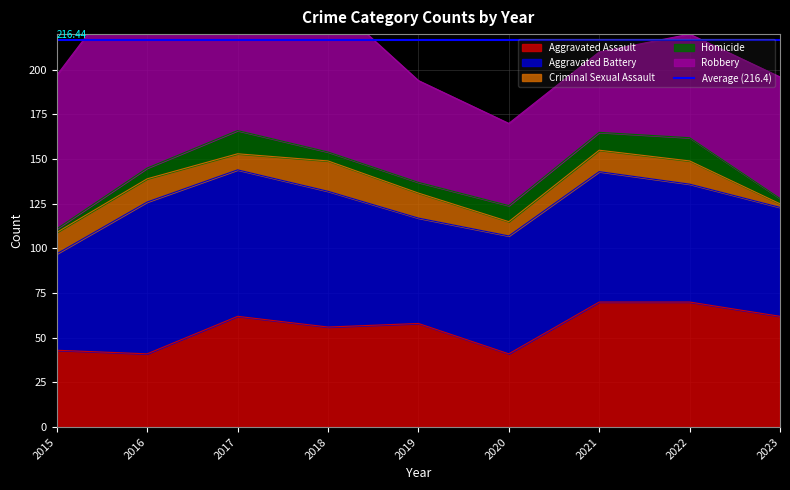

What is the maximum value shown in the chart?

119